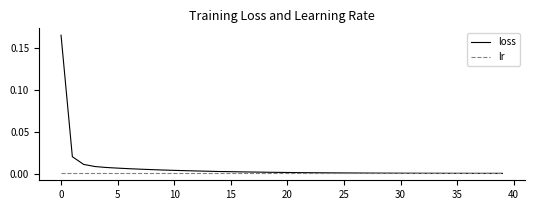

List the series in order of their peak value, lowest first.

lr, loss